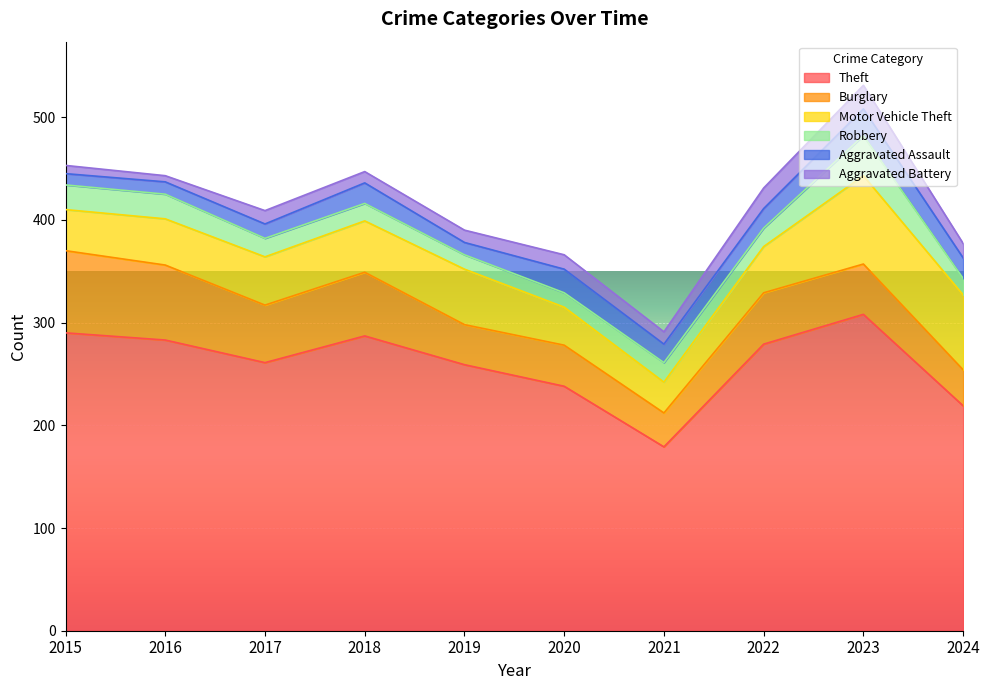

Reading right to left, what are all the values shown in this chart?

Theft: 219	308	279	179	238	259	287	261	283	290
Burglary: 35	49	50	33	40	39	62	56	73	80
Motor Vehicle Theft: 73	86	45	30	37	54	50	47	45	40
Robbery: 16	39	18	19	14	14	17	18	24	24
Aggravated Assault: 20	26	19	18	23	12	20	14	12	11
Aggravated Battery: 14	23	20	12	14	12	11	13	6	8